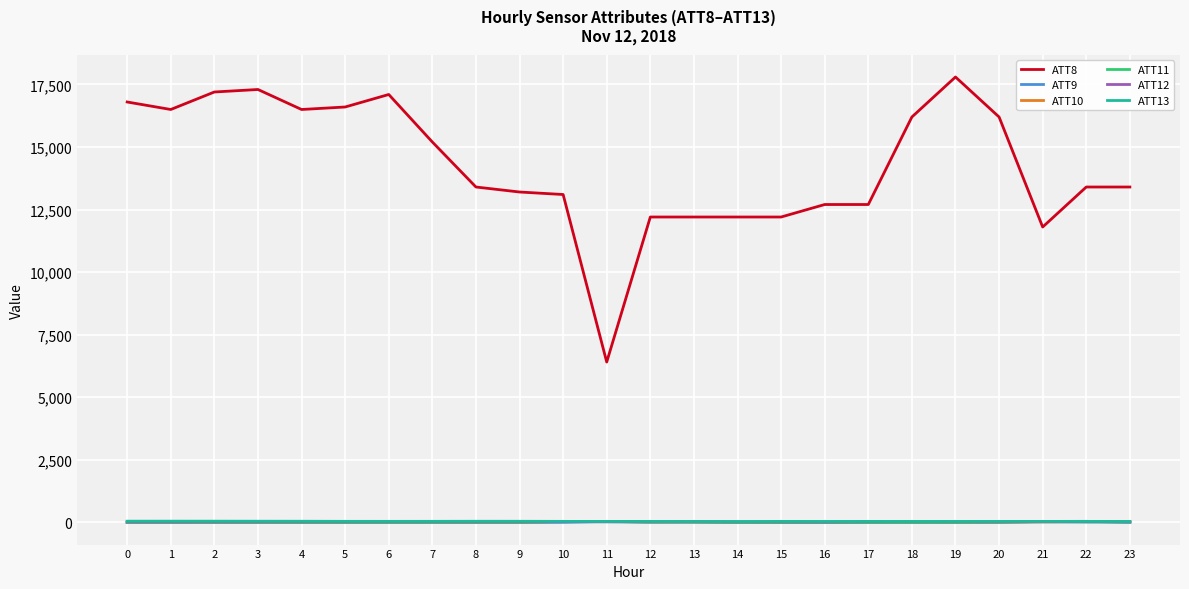

True or false: ATT13 and ATT8 cross at least once.

False